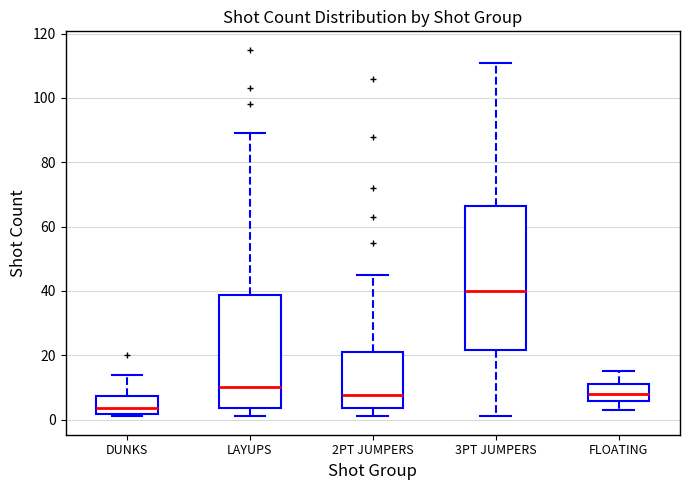

Which box has the highest median line?

3PT JUMPERS